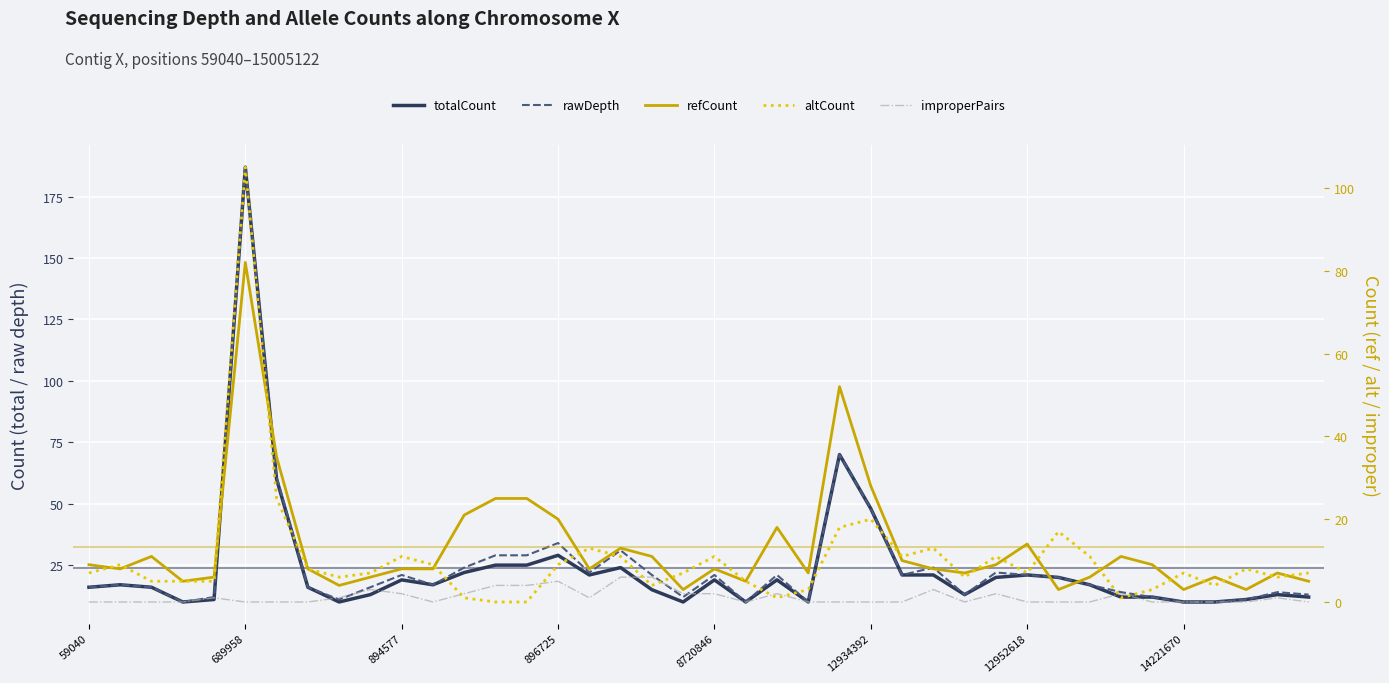

Reading left to right, transcribe all the data shown in this chart.

totalCount: 16	17	16	10	11	187	60	16	10	13	19	17	22	25	25	29	21	24	15	10	19	10	19	10	70	48	21	21	13	20	21	20	17	12	12	10	10	11	13	12
rawDepth: 16	17	16	10	12	187	61	16	11	16	21	17	24	29	29	34	22	31	21	12	21	10	21	10	70	48	21	24	13	22	21	20	17	14	12	10	10	11	14	13
refCount: 9	8	11	5	6	82	35	8	4	6	8	8	21	25	25	20	8	13	11	3	8	5	18	7	52	28	10	8	7	9	14	3	6	11	9	3	6	3	7	5
altCount: 7	9	5	5	5	105	25	8	6	7	11	9	1	0	0	9	13	11	4	7	11	5	1	3	18	20	11	13	6	11	7	17	11	1	3	7	4	8	6	7
improperPairs: 0	0	0	0	1	0	0	0	1	3	2	0	2	4	4	5	1	6	6	2	2	0	2	0	0	0	0	3	0	2	0	0	0	2	0	0	0	0	1	0